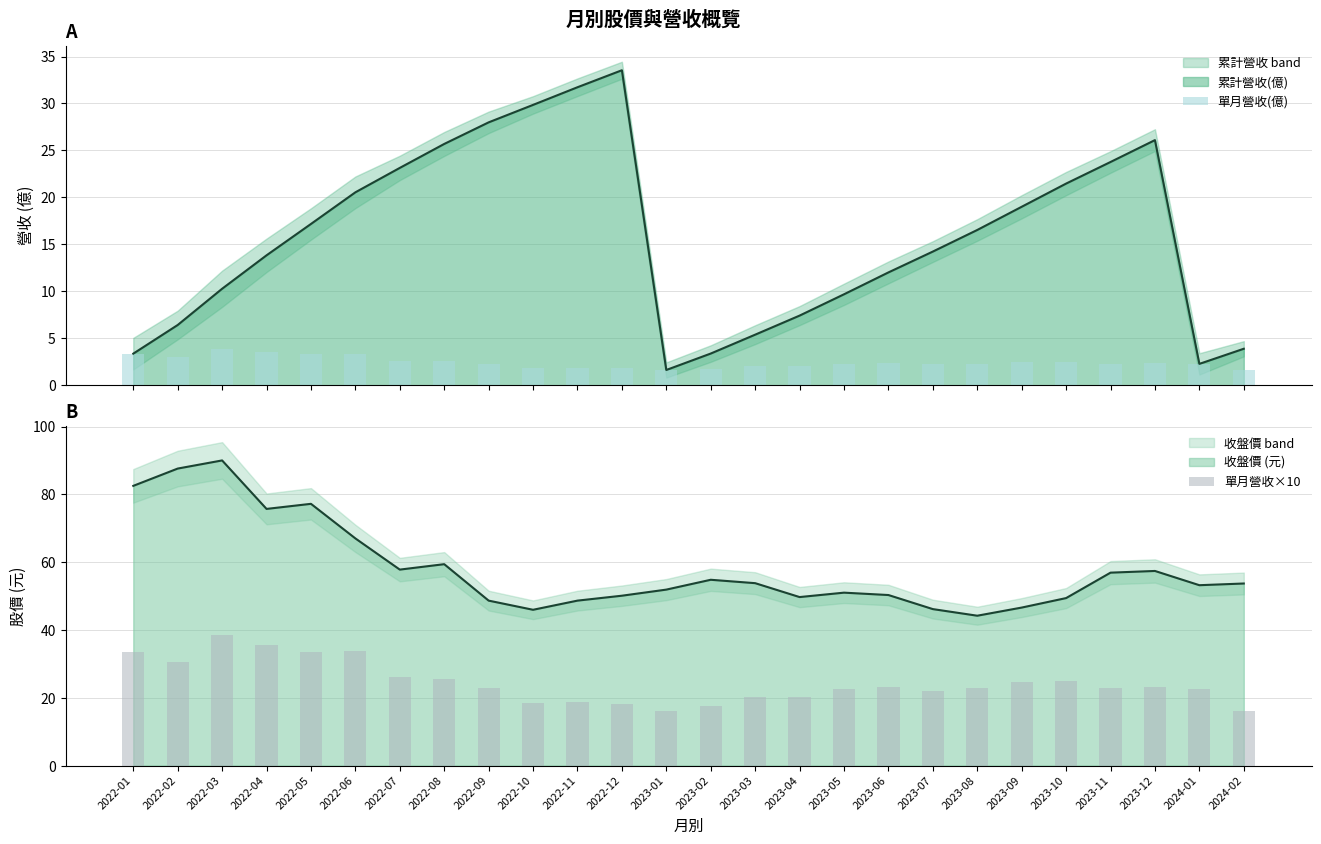

What is the value of the 單月營收(億) bar at the 13th from the left?

1.6